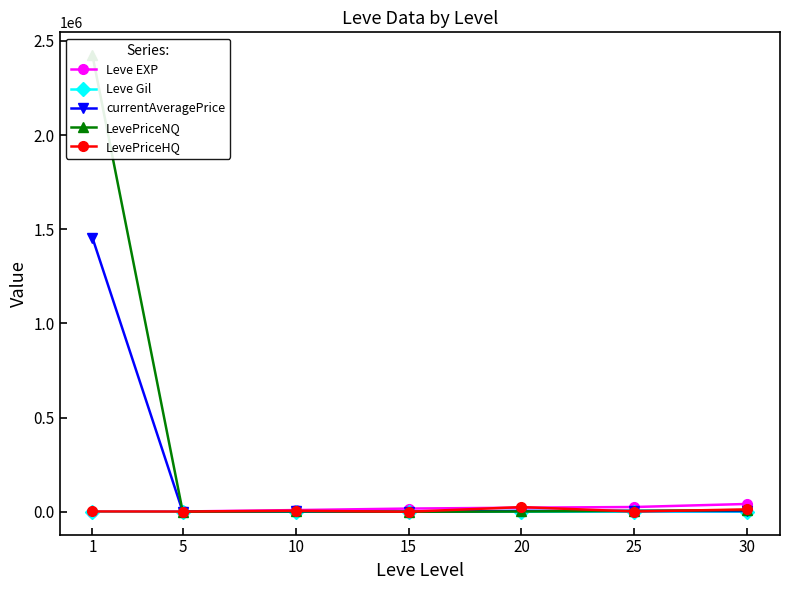

Which series has the largest range (max minus min)?

LevePriceNQ